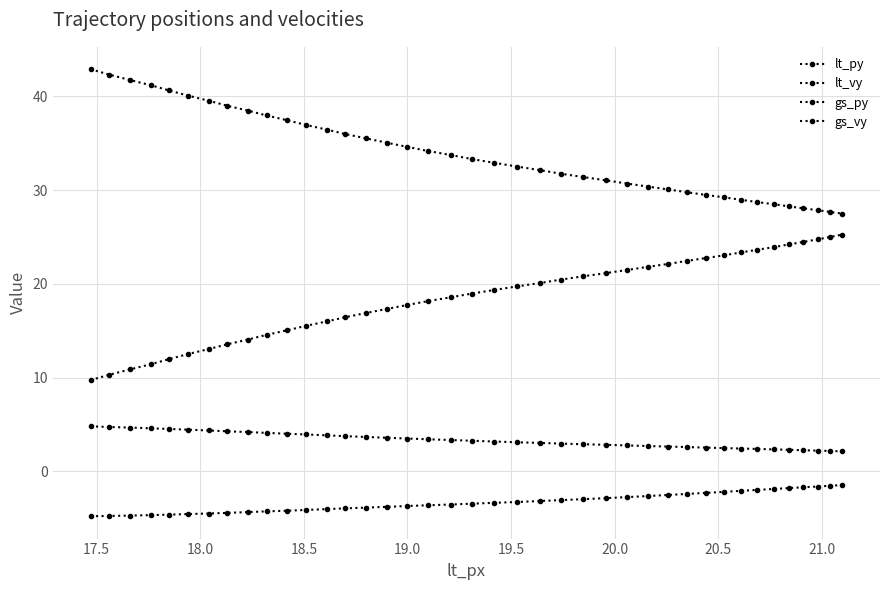

Count the number of data series in this chart.

4